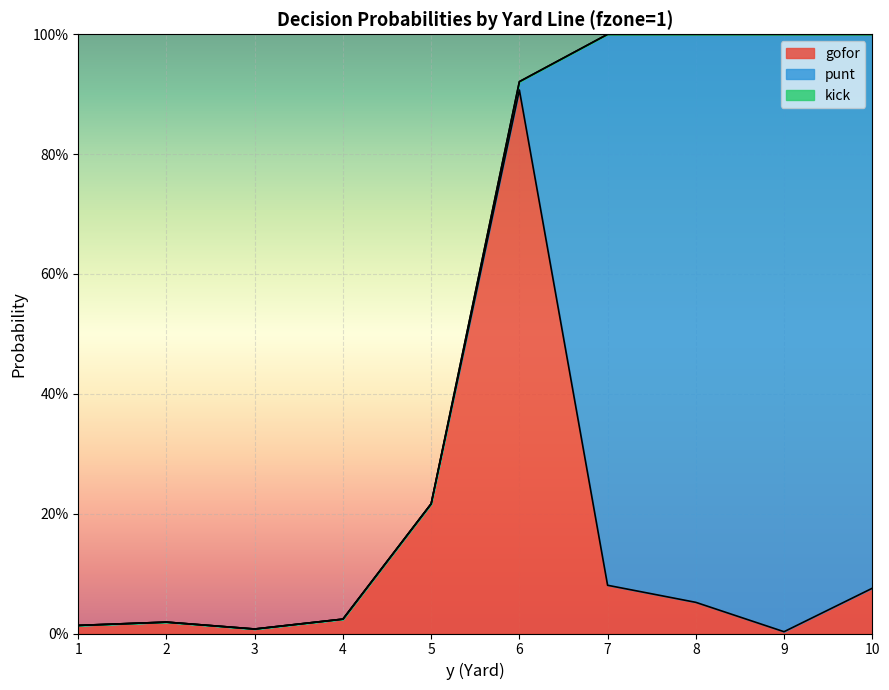

What is the difference between the punt values at 7 and 4?

0.9